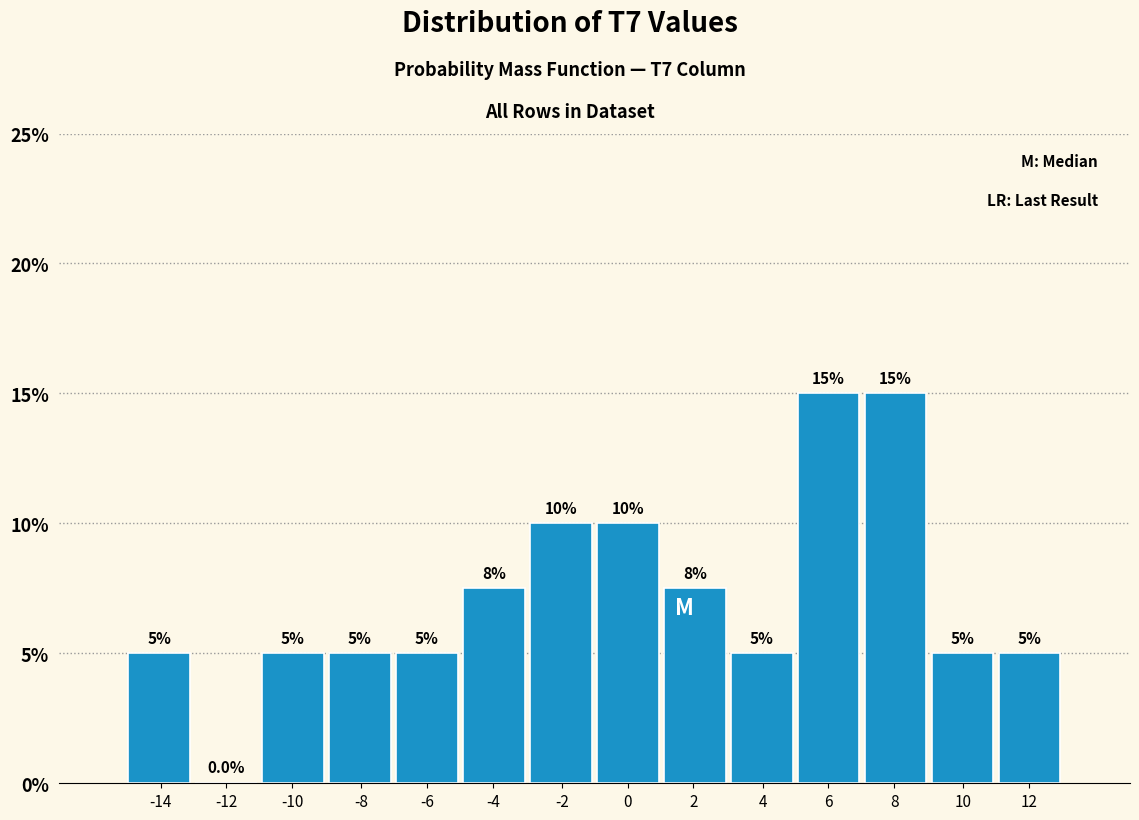

Reading right to left, extract all data points from this chart.

12=5.0	10=5.0	8=15.0	6=15.0	4=5.0	2=7.5	0=10.0	-2=10.0	-4=7.5	-6=5.0	-8=5.0	-10=5.0	-12=0.0	-14=5.0